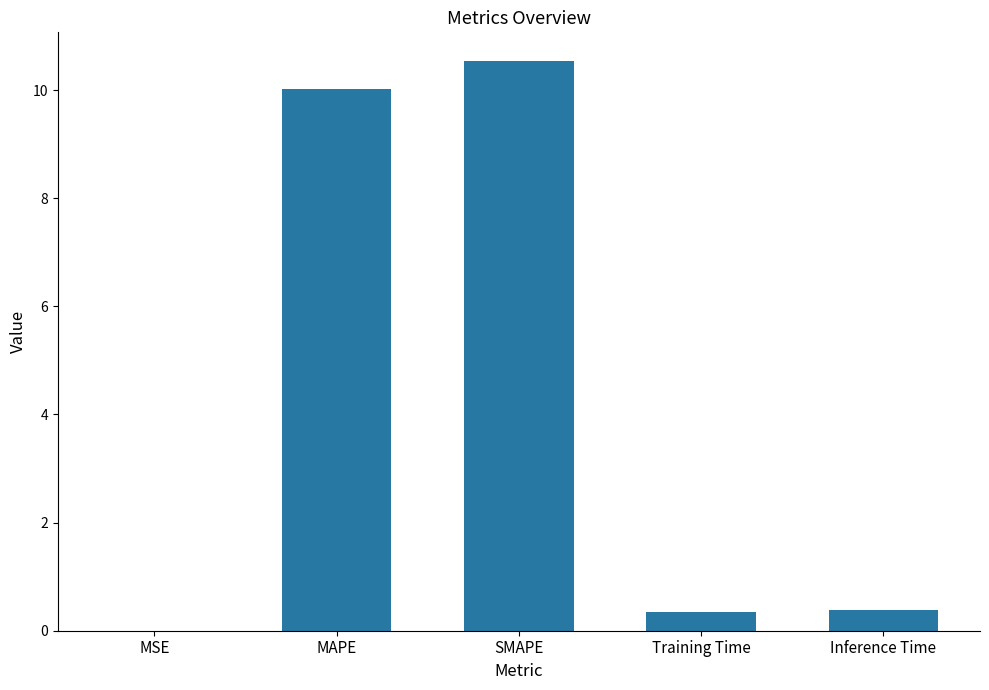

What is the change in value from MAPE to SMAPE?

+0.5